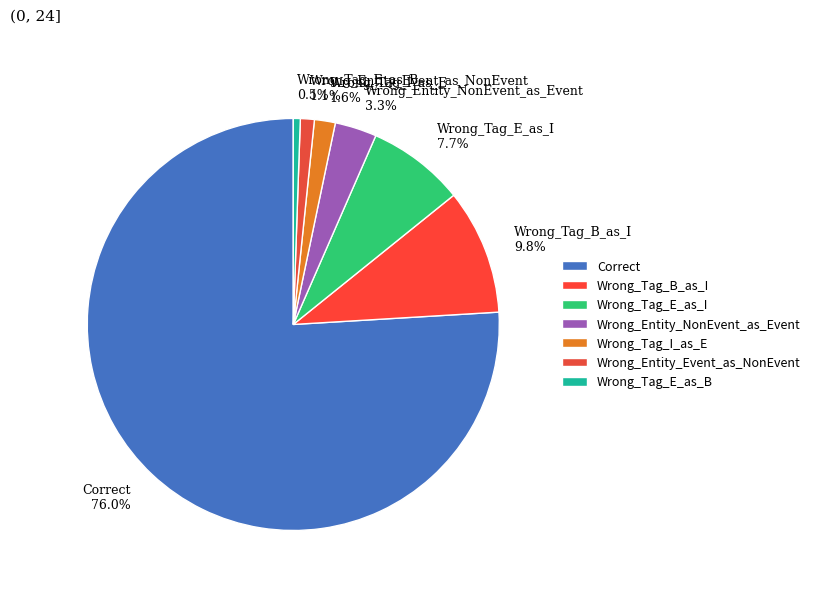

What percentage is the Wrong_Tag_E_as_I slice, to the nearest percent?

8%